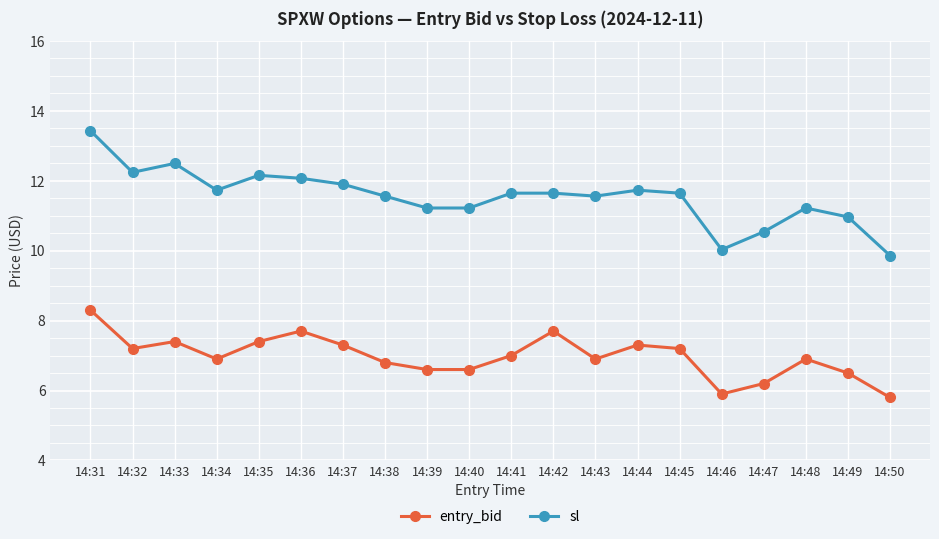

Which series has the largest total across all categories?

sl